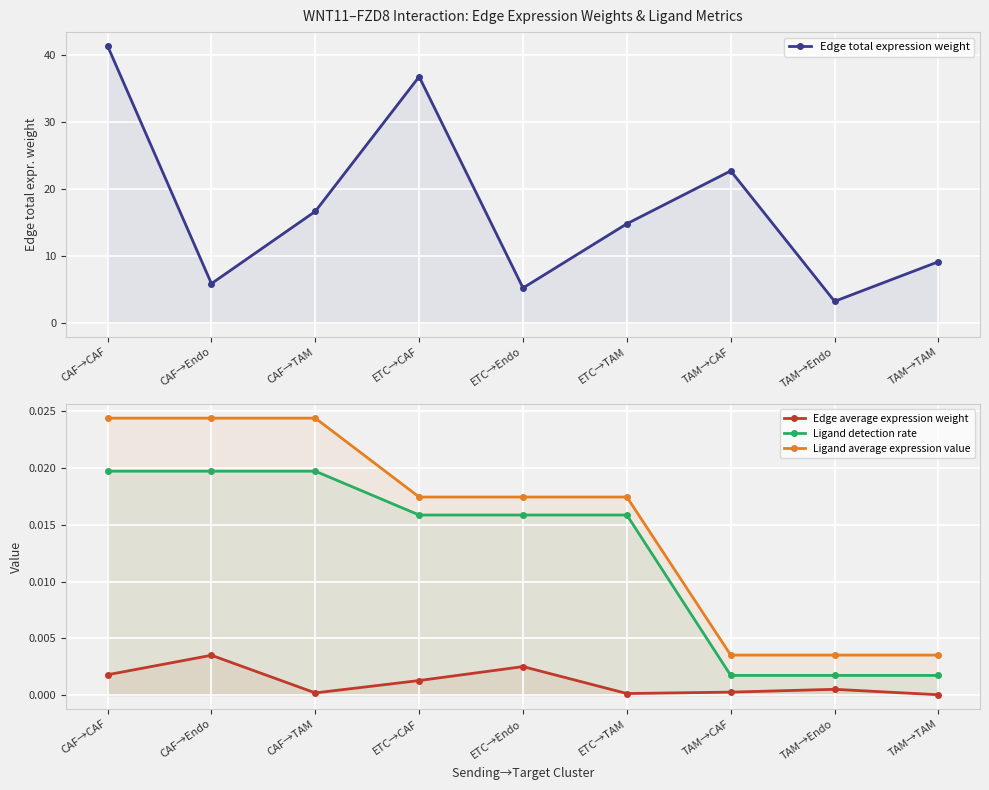

Reading left to right, what are all the values shown in this chart?

Edge total expression weight: 41.4	5.9	16.6	36.8	5.2	14.8	22.7	3.2	9.1
Edge average expression weight: 0.0	0.0	0.0	0.0	0.0	0.0	0.0	0.0	0.0
Ligand detection rate: 0.0	0.0	0.0	0.0	0.0	0.0	0.0	0.0	0.0
Ligand average expression value: 0.0	0.0	0.0	0.0	0.0	0.0	0.0	0.0	0.0